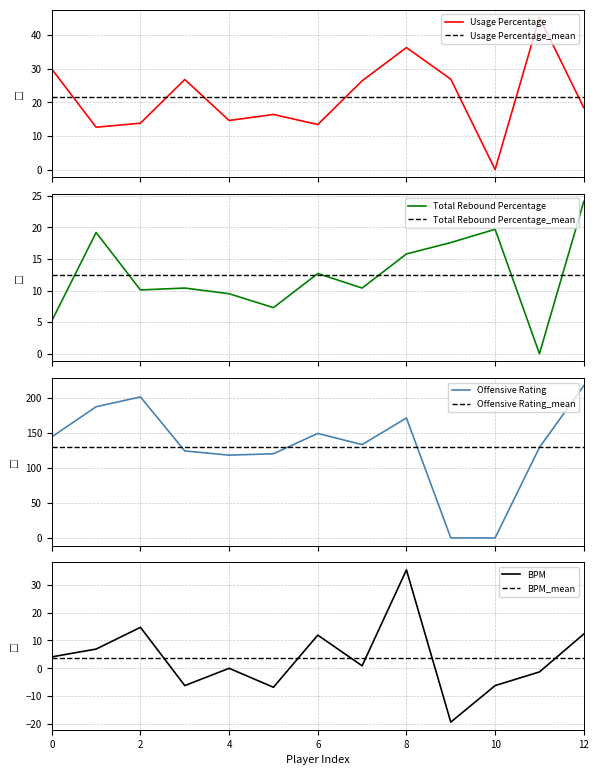

The BPM series shows 0.0 at 4. True or false?

True